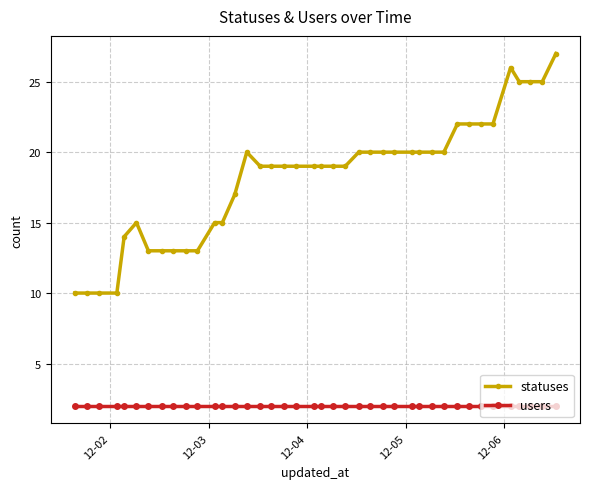

Rank the series by their average value, from highest to lowest.

statuses, users